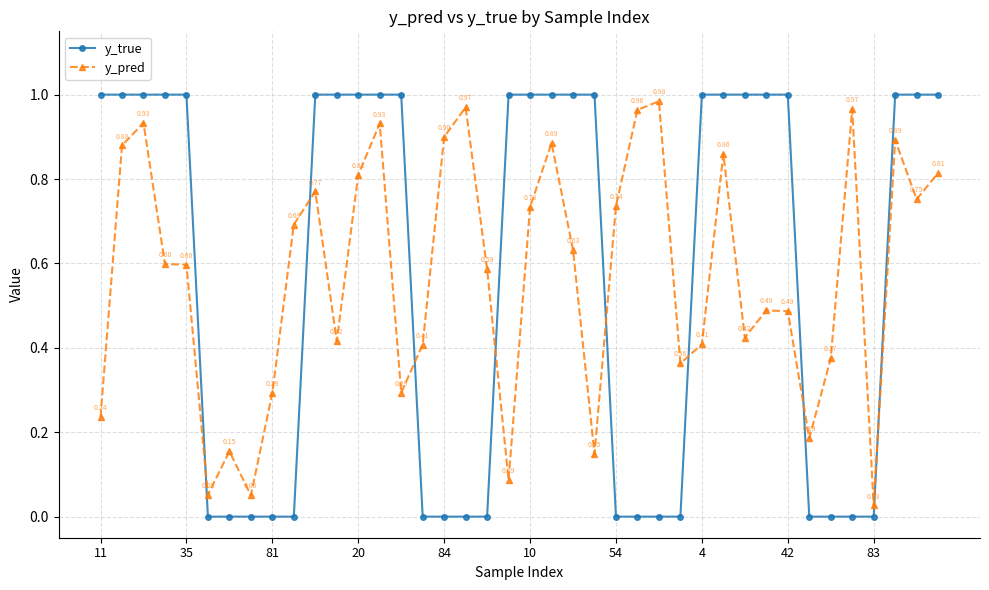

At how many categories does at least one series exceed 0?

40